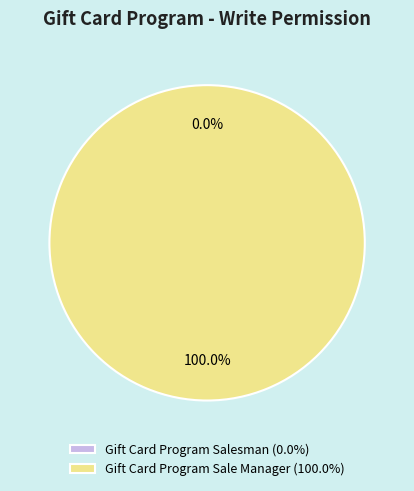

Count the number of slices in the pie.

2